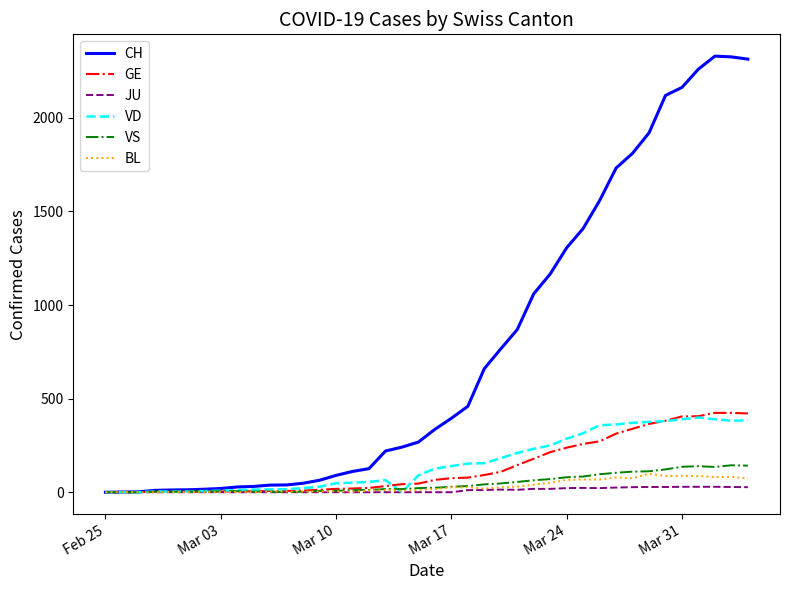

How many distinct data groups are displayed?

6